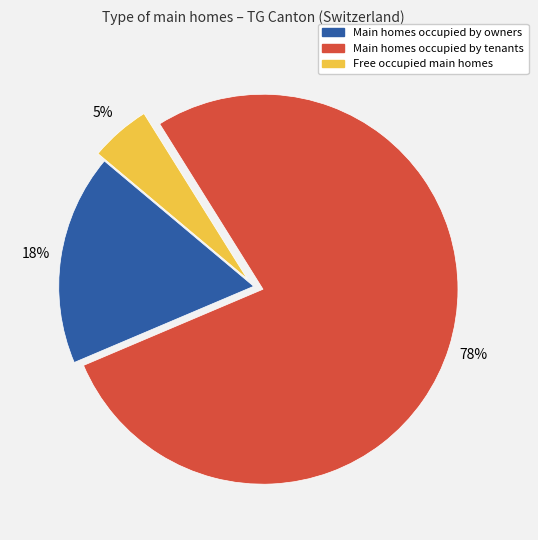

How many slices are in this pie chart?

3